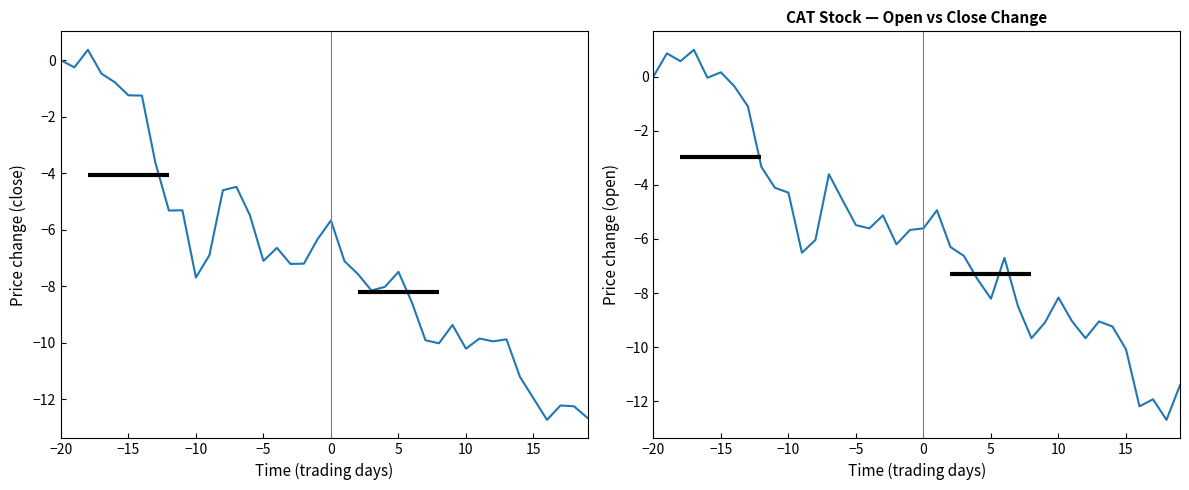

Reading left to right, extract all data points from this chart.

close: 0.0	-0.2	0.4	-0.5	-0.8	-1.2	-1.2	-3.6	-5.3	-5.3	-7.7	-6.9	-4.6	-4.5	-5.5	-7.1	-6.6	-7.2	-7.2	-6.3	-5.7	-7.1	-7.6	-8.1	-8.0	-7.5	-8.6	-9.9	-10.0	-9.4	-10.2	-9.8	-9.9	-9.9	-11.2	-12.0	-12.7	-12.2	-12.2	-12.7
open: 0.0	0.9	0.6	1.0	-0.0	0.2	-0.4	-1.1	-3.3	-4.1	-4.3	-6.5	-6.0	-3.6	-4.6	-5.5	-5.6	-5.1	-6.2	-5.7	-5.6	-4.9	-6.3	-6.6	-7.5	-8.2	-6.7	-8.5	-9.7	-9.1	-8.2	-9.0	-9.7	-9.0	-9.2	-10.1	-12.2	-11.9	-12.7	-11.4